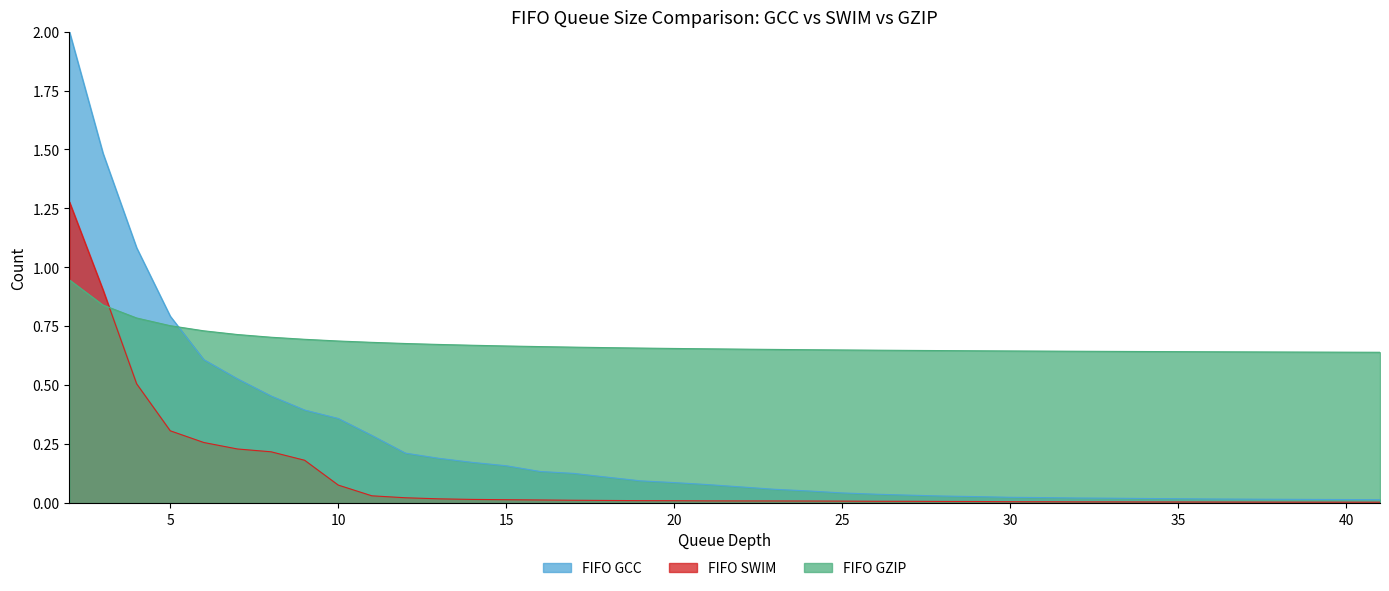

The value of FIFO GCC at 9 is 0.5. True or false?

False